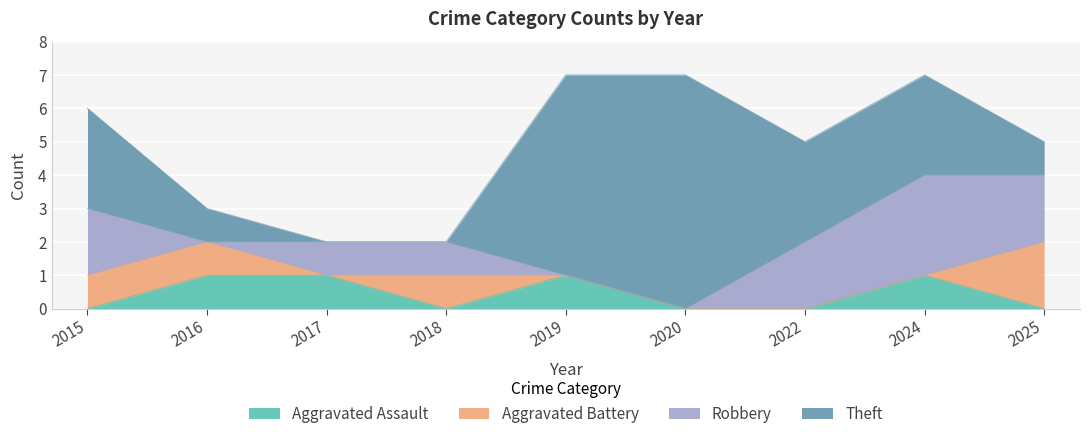

What is the average value of the Aggravated Battery series?

1